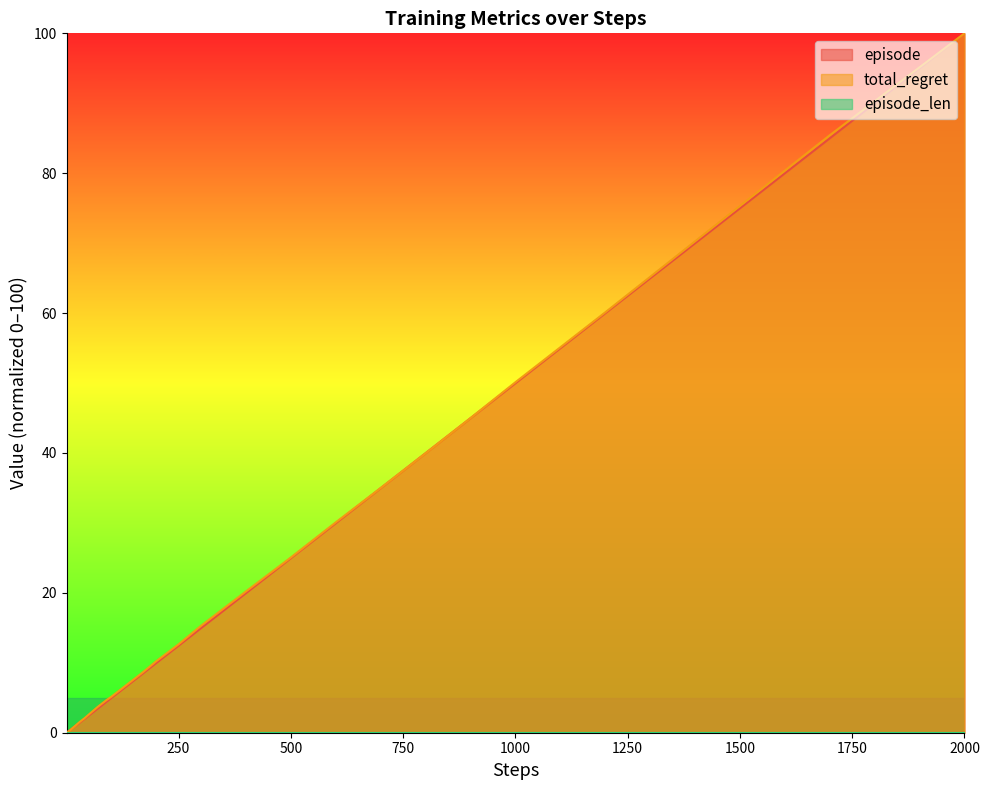

True or false: total_regret and episode cross at least once.

True